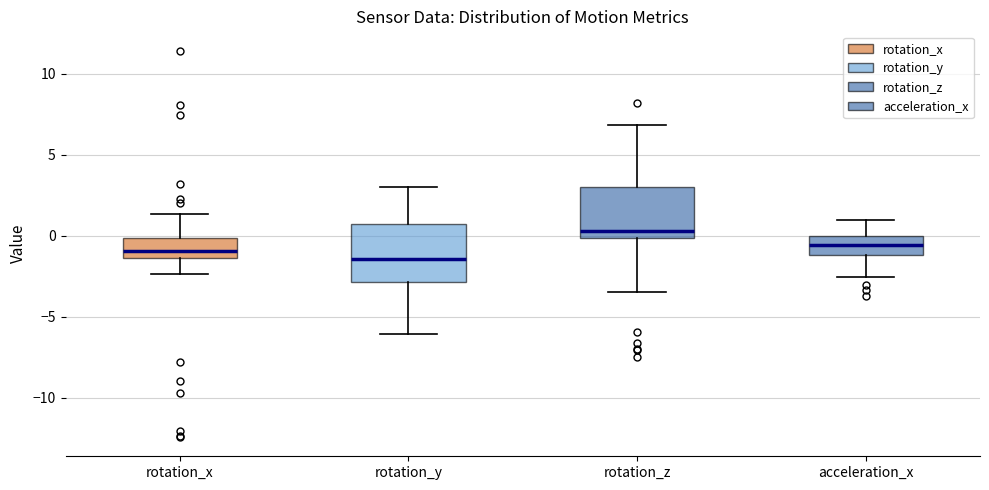

Reading left to right, transcribe this box plot: for each box, give where its median line is, the range the box spans, and where its two whiskers end, as read against the y-axis. The values are not printed on the chart, so give them approximately, as read against the axis.

rotation_x: median -1.0, box -1.5 to 0.0, whiskers -2.5 to 1.5
rotation_y: median -1.5, box -3.0 to 0.5, whiskers -6.0 to 3.0
rotation_z: median 0.5, box 0.0 to 3.0, whiskers -3.5 to 7.0
acceleration_x: median -0.5, box -1.0 to 0.0, whiskers -2.5 to 1.0